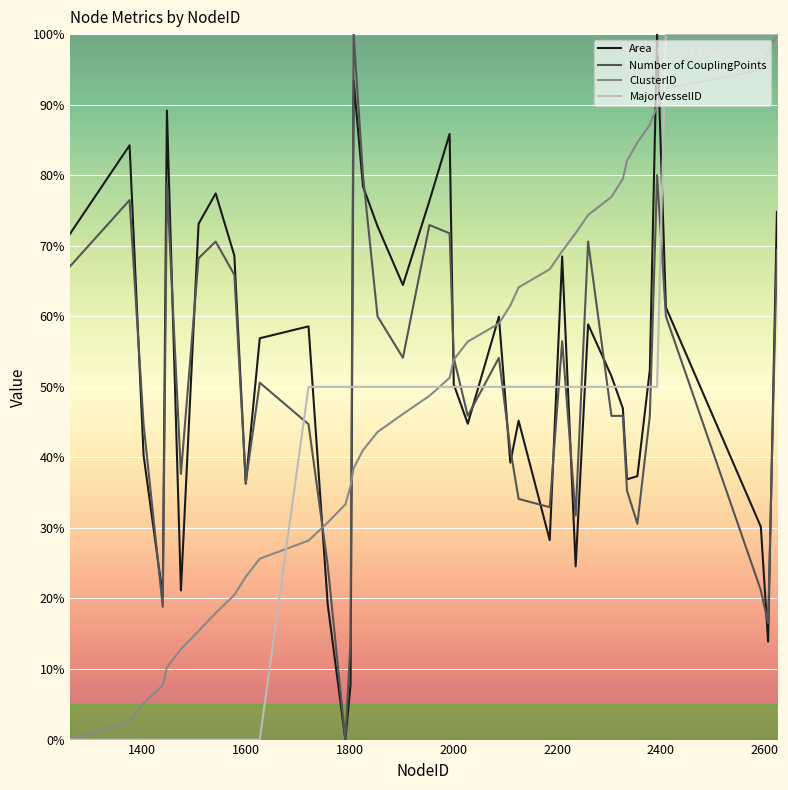

After their last crossing, which series has the higher values: MajorVesselID or Number of CouplingPoints?

MajorVesselID